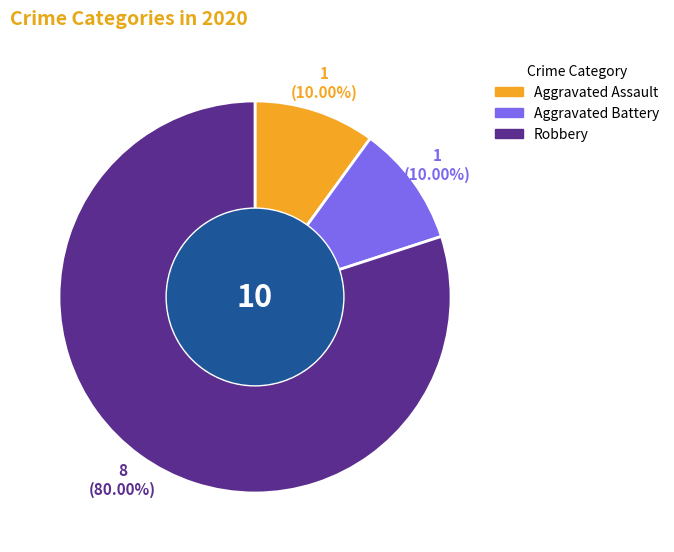

Is there any slice that represents more than half of the pie?

Yes